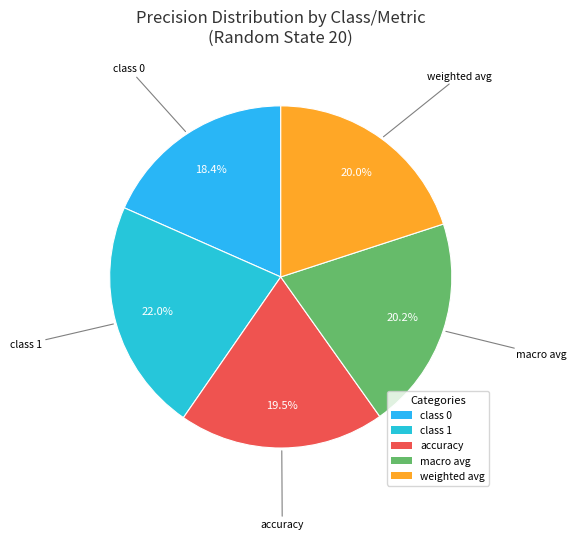

Does any single category account for the majority?

No